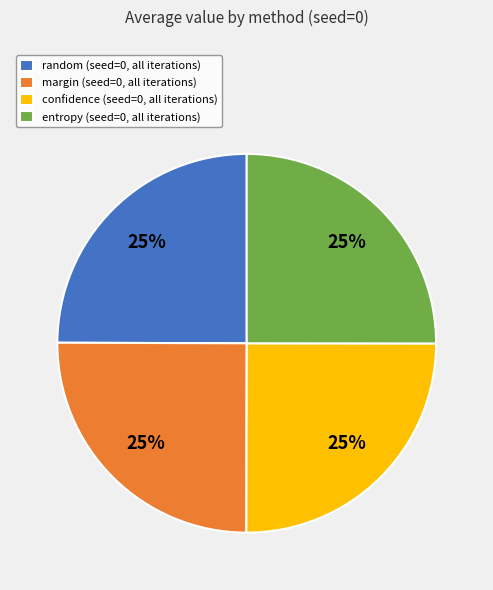

The confidence (seed=0, all iterations) slice represents 30% of the pie. True or false?

False